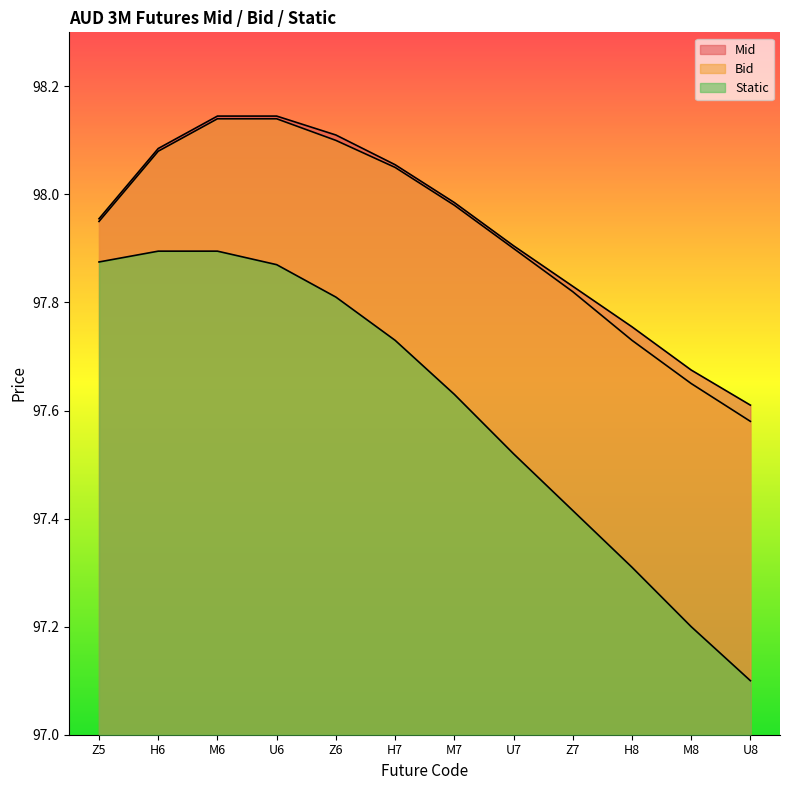

What is the spread (max minus min) of values at M7?

0.4